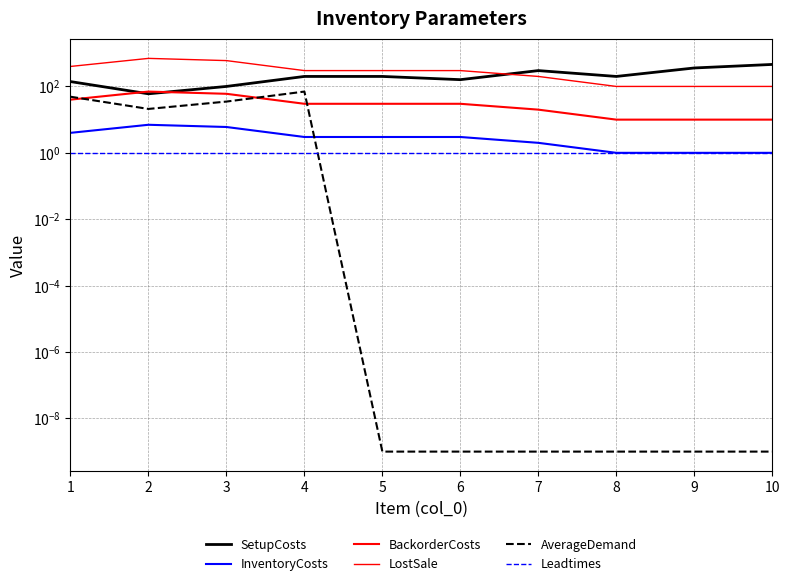

What is the difference between the highest and lowest values at 6?

300.0